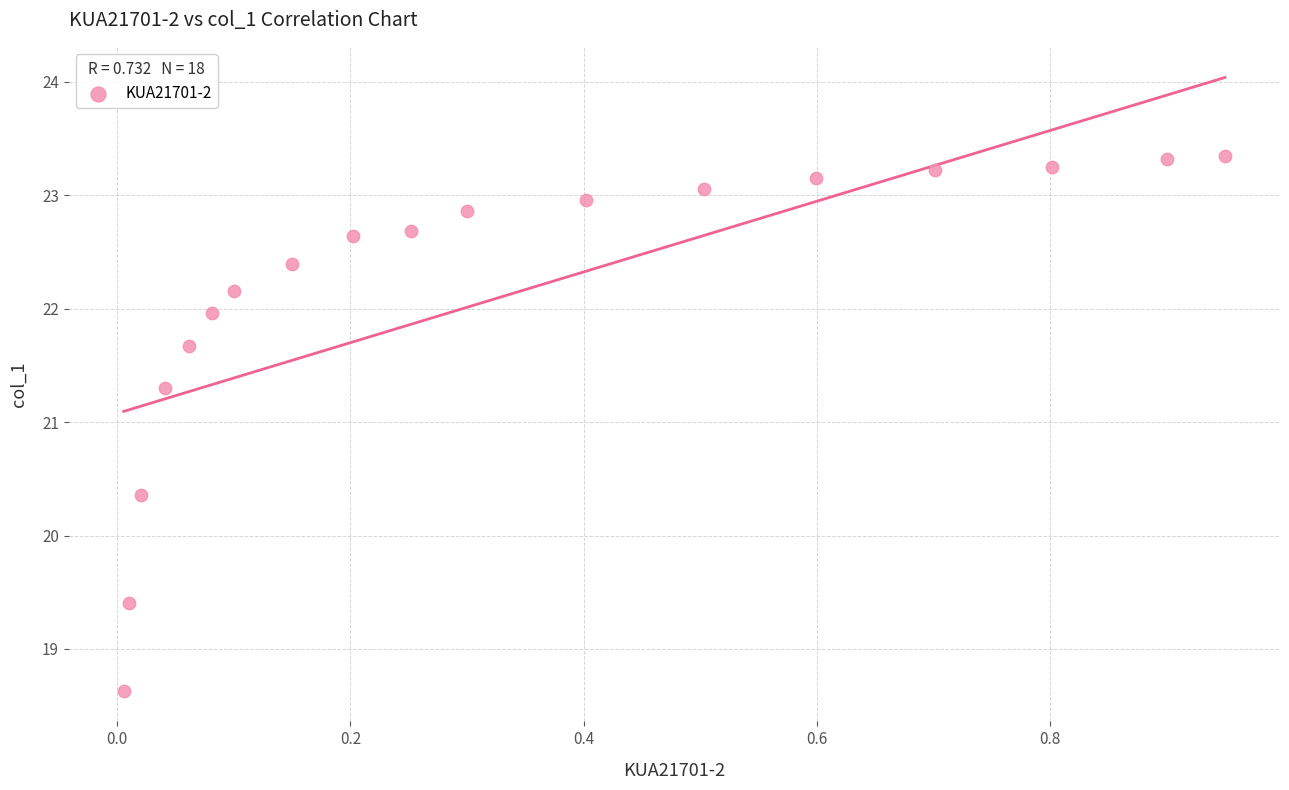

What is the range of X values (max minus min)?

0.9